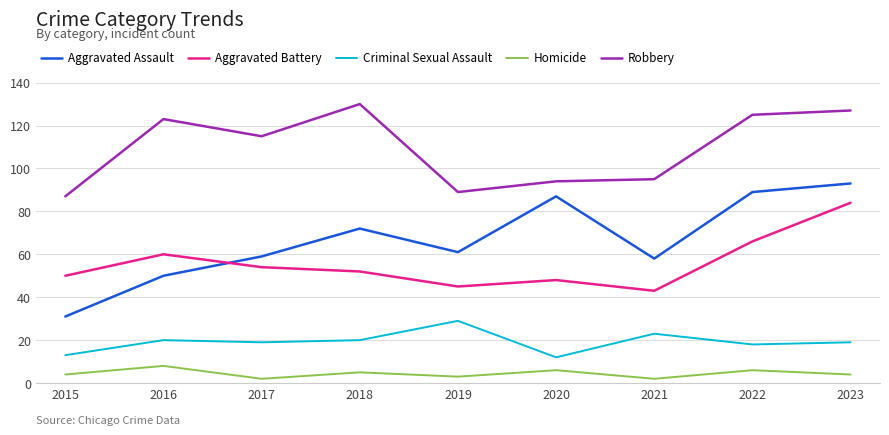

Rank the series by their maximum value, from highest to lowest.

Robbery, Aggravated Assault, Aggravated Battery, Criminal Sexual Assault, Homicide